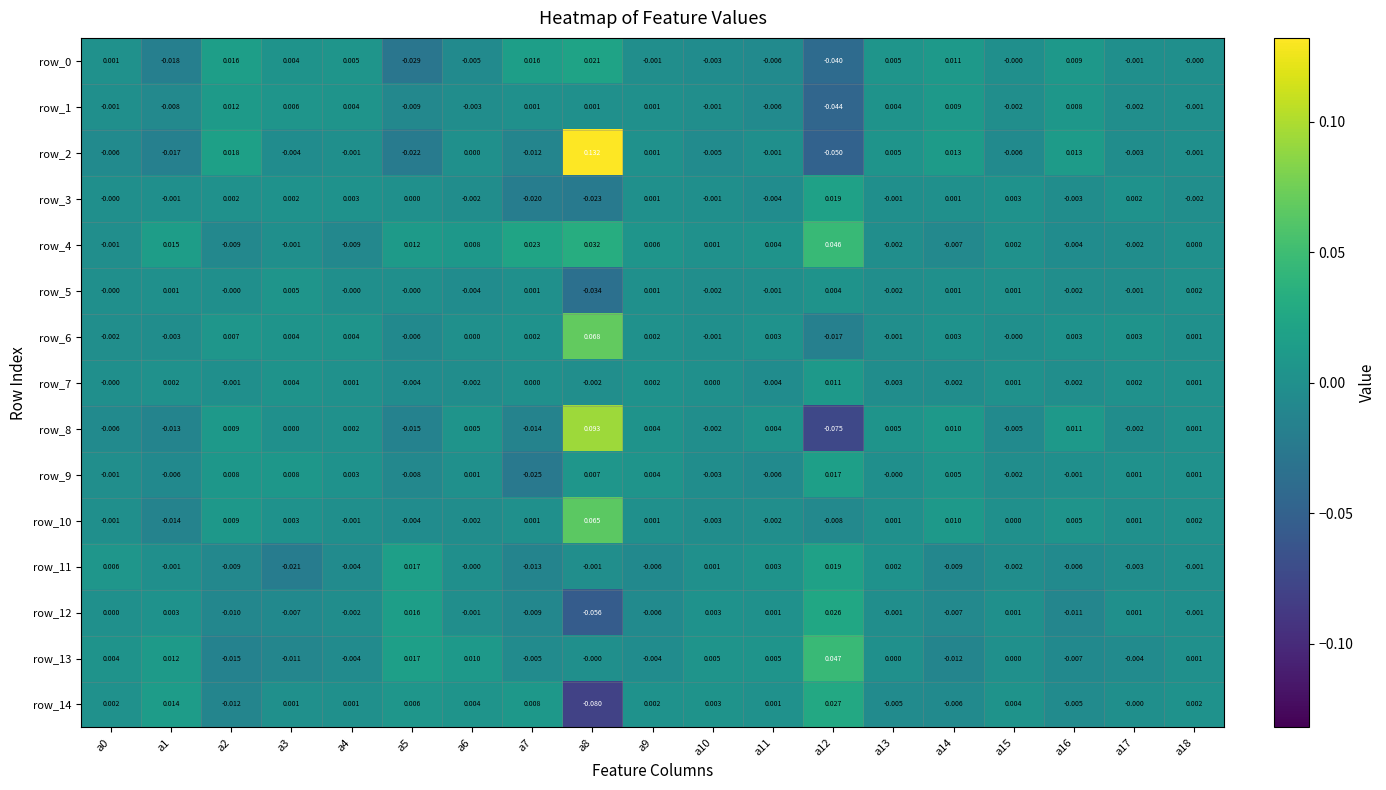

Is the value of row_13 at a12 greater than the value of row_2 at a12?

Yes